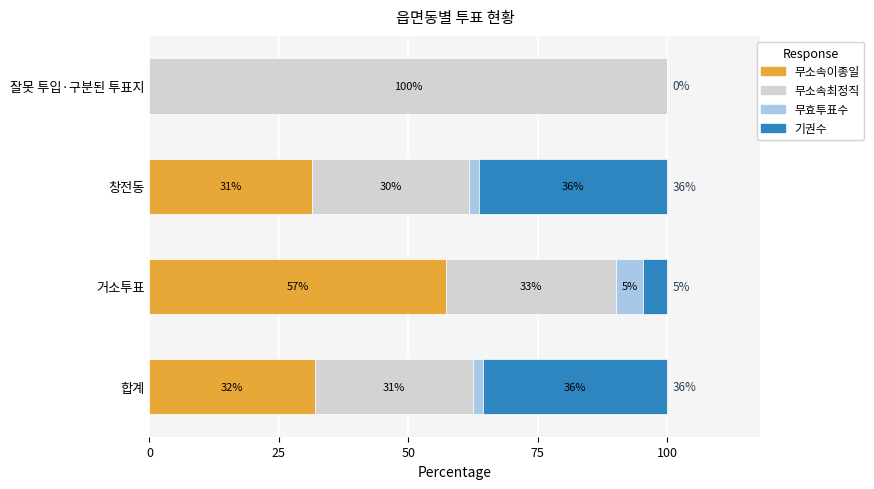

What are all the series names shown in the legend?

무소속이종일, 무소속최정직, 무효투표수, 기권수